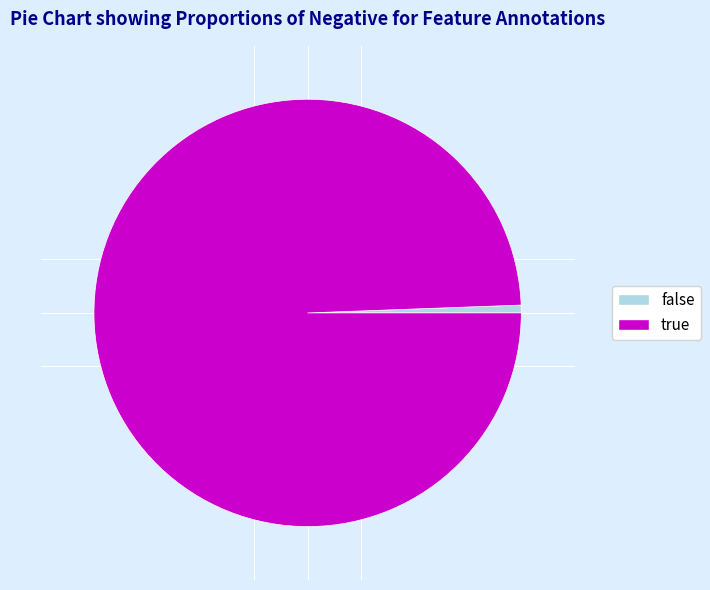

Does any single category account for the majority?

Yes